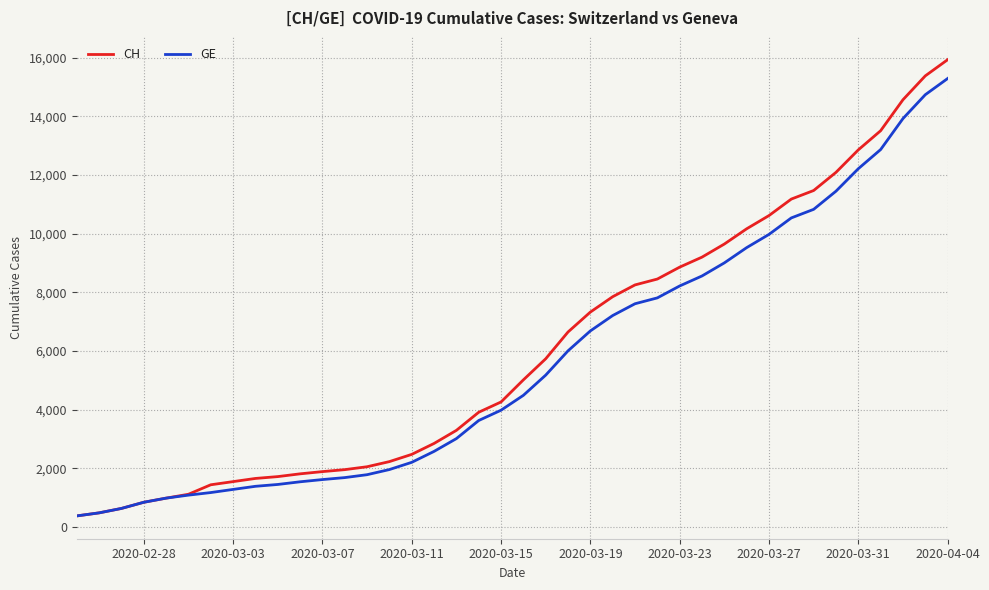

List the series in order of their peak value, highest first.

CH, GE